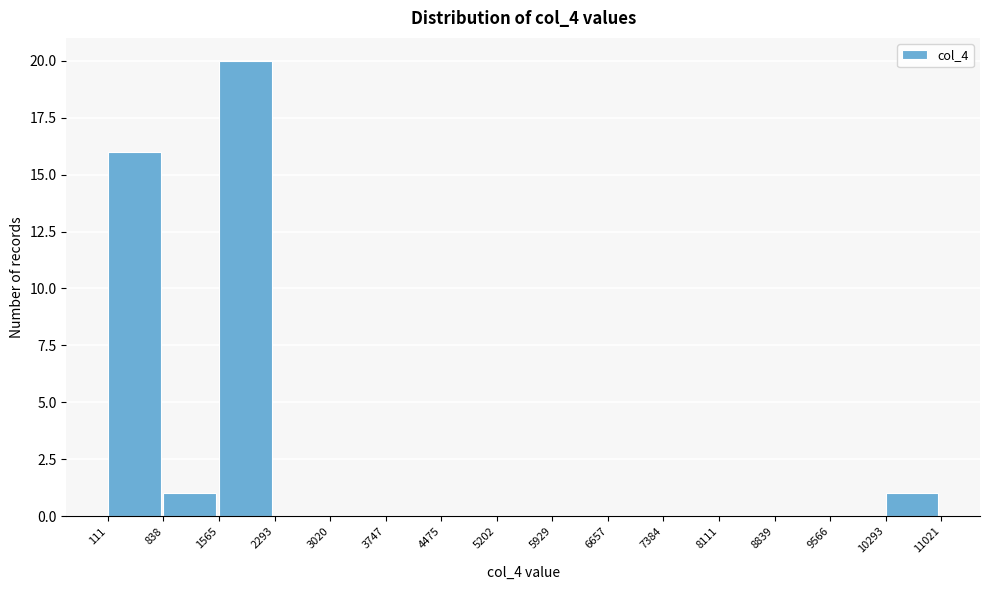

How tall is the bar that spans 1565 to 2293 on the x-axis? The values are not printed on the chart, so give them approximately, as read against the axis.

20